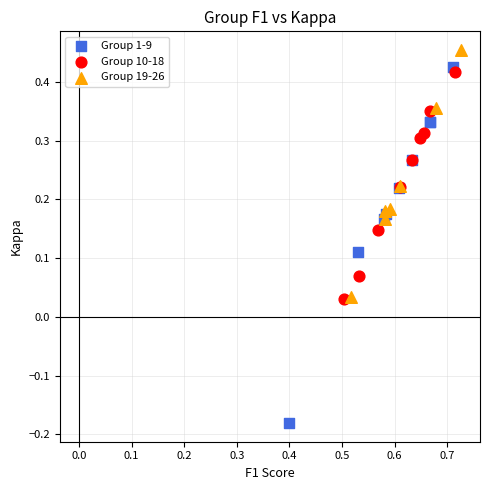

Which series has the largest Y range (max minus min)?

Group 1-9